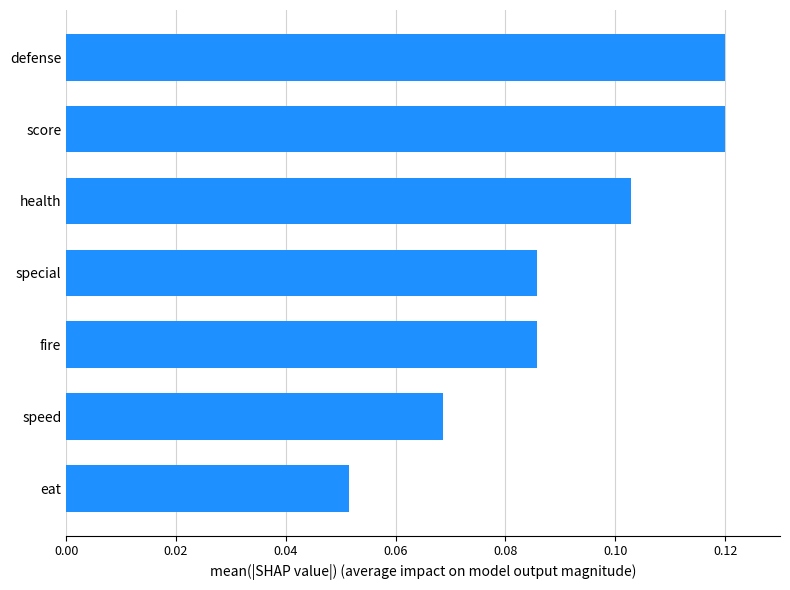

The chart shows a value of 0.0 at special. True or false?

False